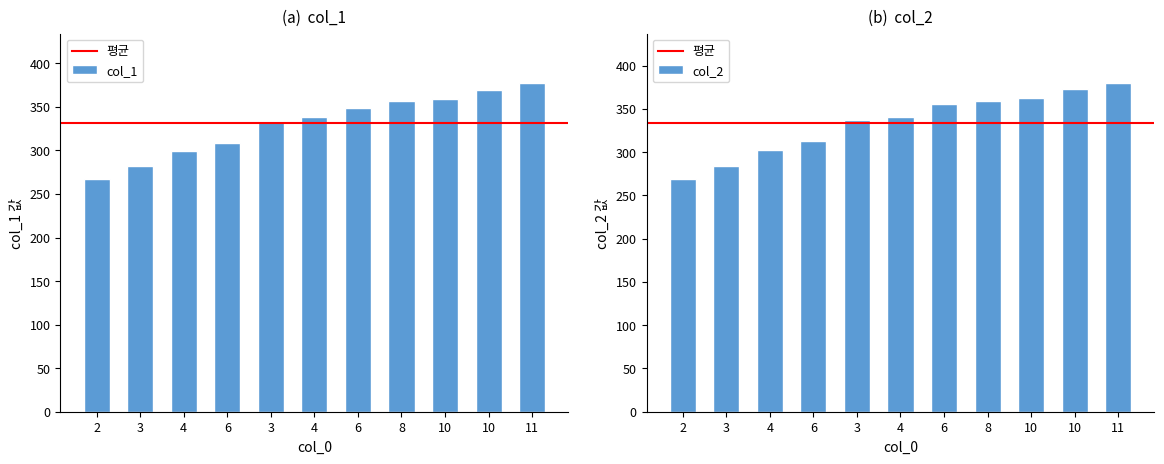

Which has a higher value, 10 or 3?

10